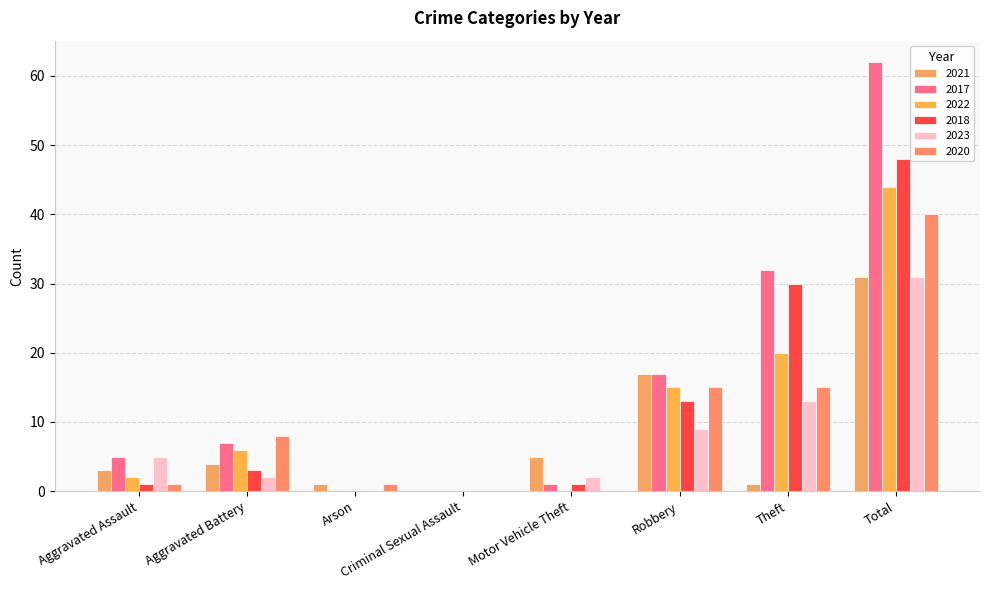

Reading left to right, list all the values displayed in this chart.

2021: Aggravated Assault=3	Aggravated Battery=4	Arson=1	Criminal Sexual Assault=0	Motor Vehicle Theft=5	Robbery=17	Theft=1	Total=31
2017: Aggravated Assault=5	Aggravated Battery=7	Arson=0	Criminal Sexual Assault=0	Motor Vehicle Theft=1	Robbery=17	Theft=32	Total=62
2022: Aggravated Assault=2	Aggravated Battery=6	Arson=0	Criminal Sexual Assault=0	Motor Vehicle Theft=0	Robbery=15	Theft=20	Total=44
2018: Aggravated Assault=1	Aggravated Battery=3	Arson=0	Criminal Sexual Assault=0	Motor Vehicle Theft=1	Robbery=13	Theft=30	Total=48
2023: Aggravated Assault=5	Aggravated Battery=2	Arson=0	Criminal Sexual Assault=0	Motor Vehicle Theft=2	Robbery=9	Theft=13	Total=31
2020: Aggravated Assault=1	Aggravated Battery=8	Arson=1	Criminal Sexual Assault=0	Motor Vehicle Theft=0	Robbery=15	Theft=15	Total=40